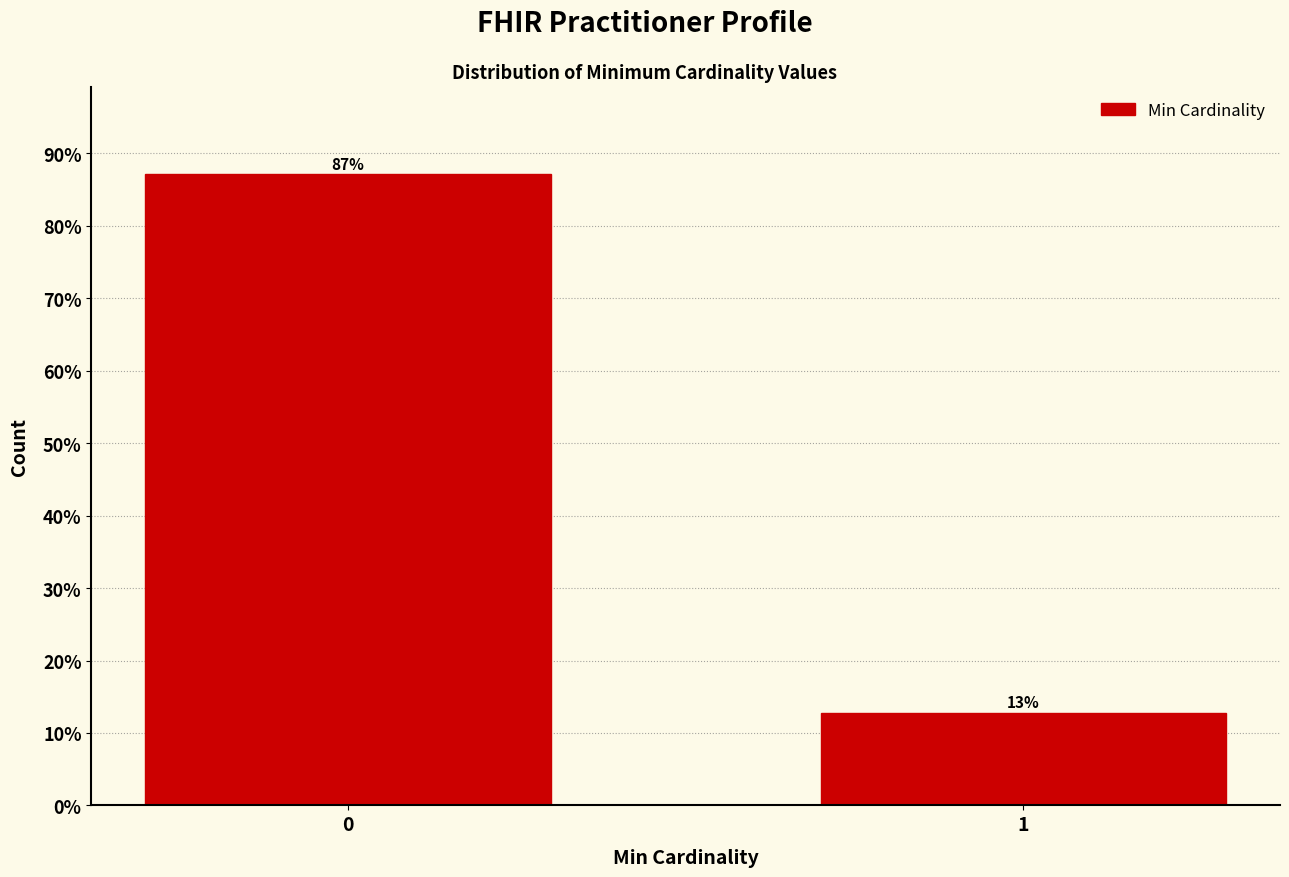

What is the smallest value displayed?

12.8